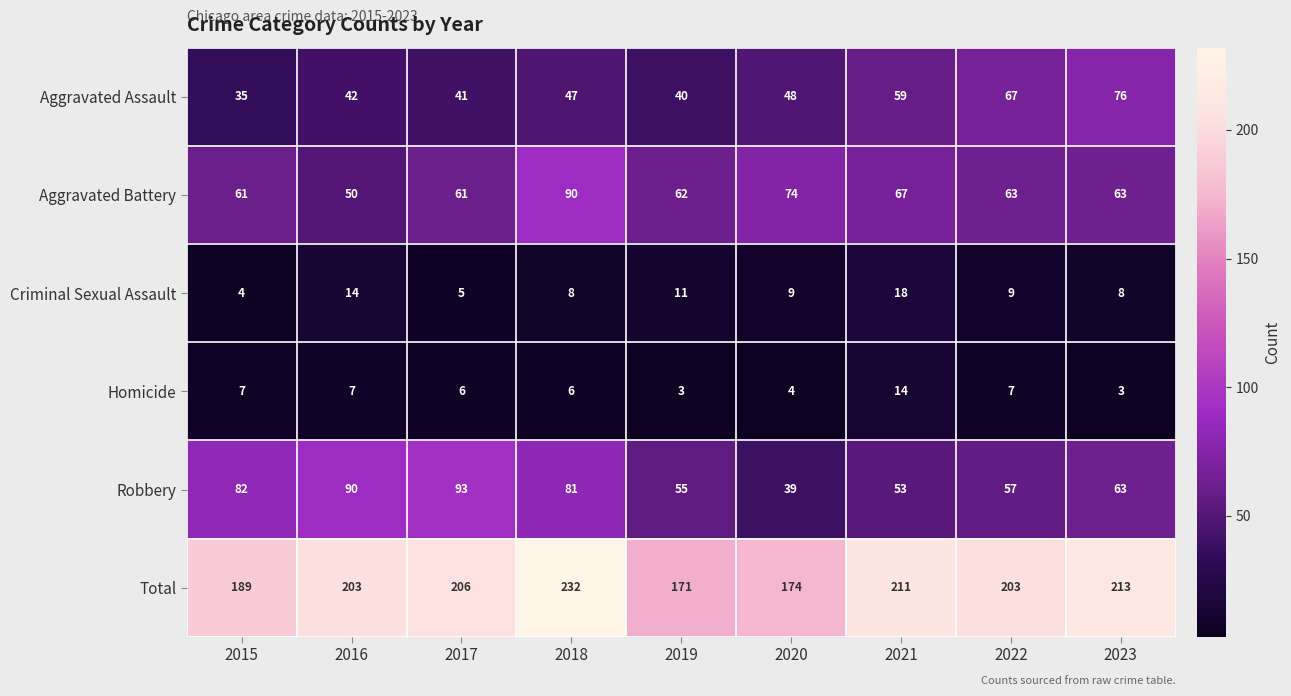

What is the total value across all series at 2017?

412